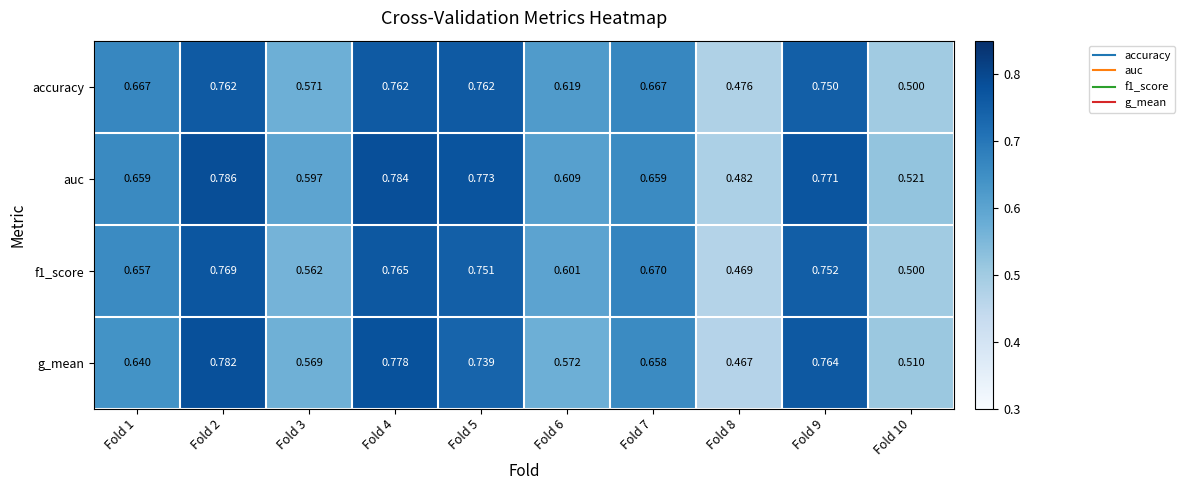

Which series changed the most between Fold 6 and Fold 7?

g_mean